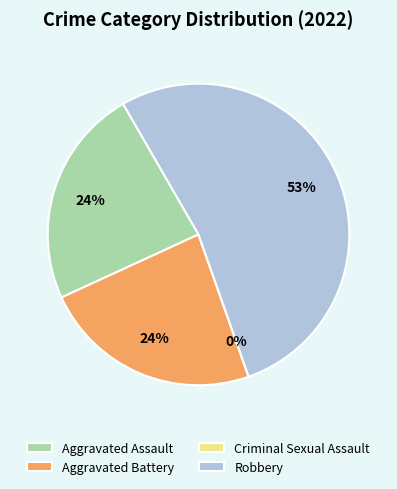

What percentage do Criminal Sexual Assault and Robbery together represent?

52.9%